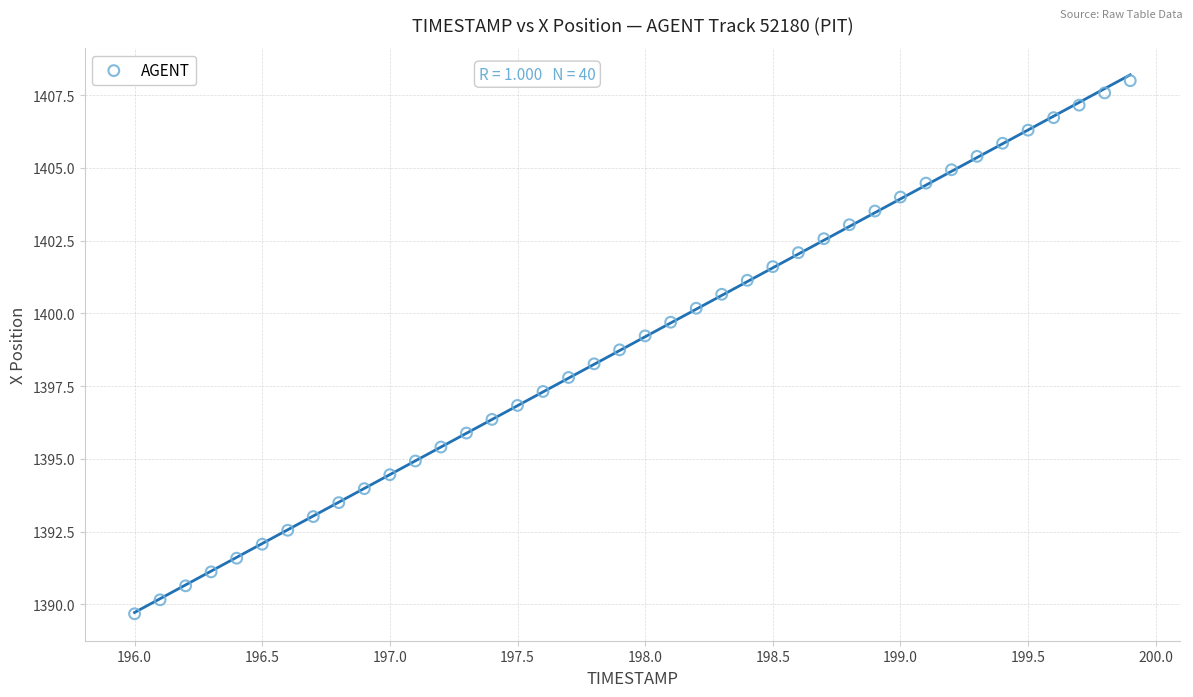

What is the range of X values (max minus min)?

3.9